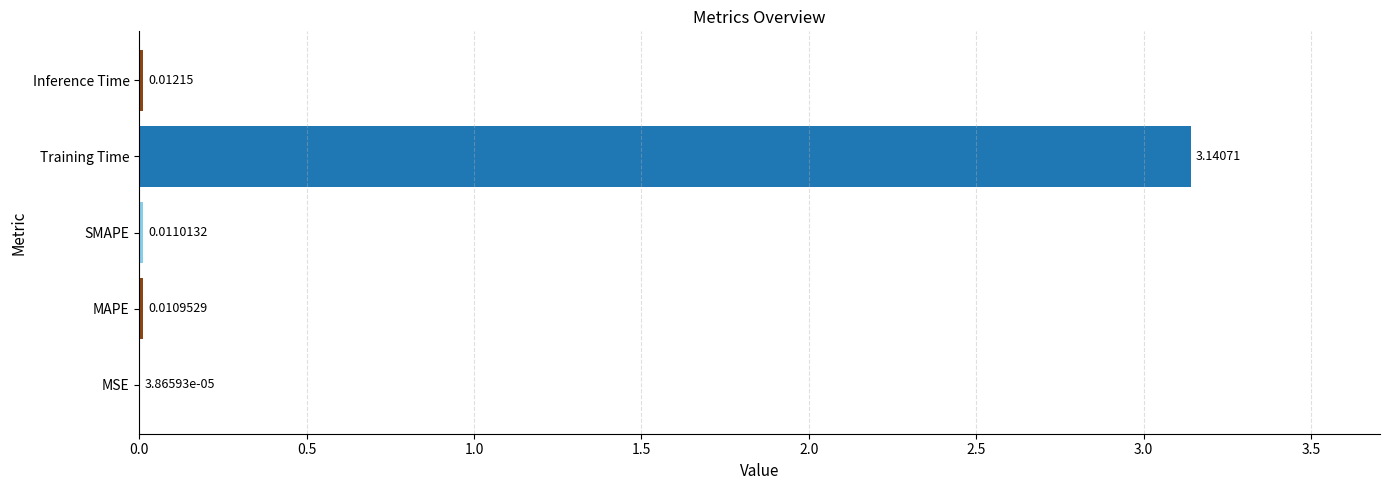

What is the sum of the values at Training Time and Inference Time?

3.2